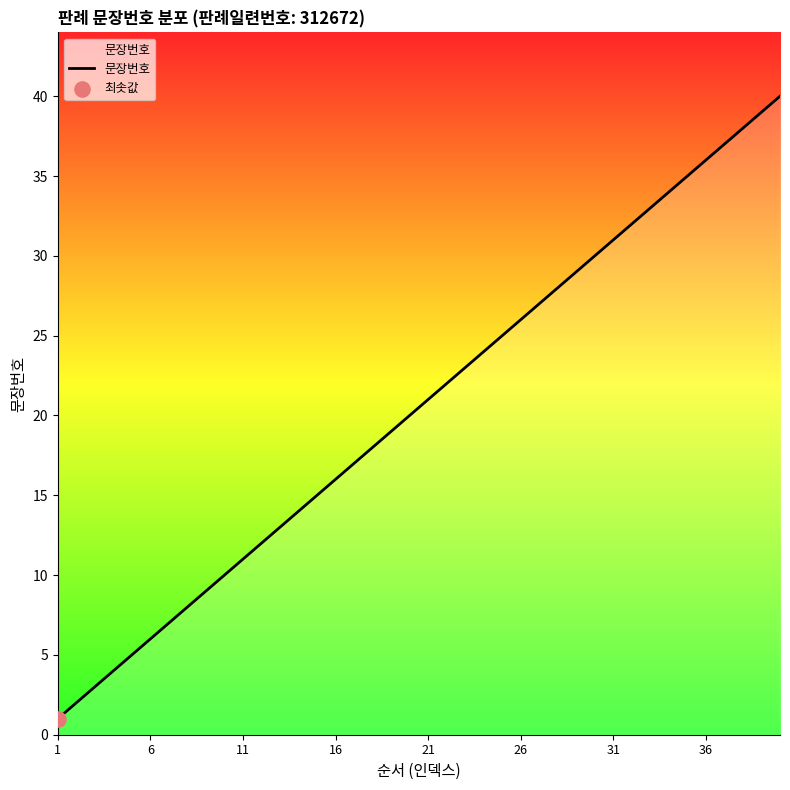

What is the change in value from 19 to 33?

+14